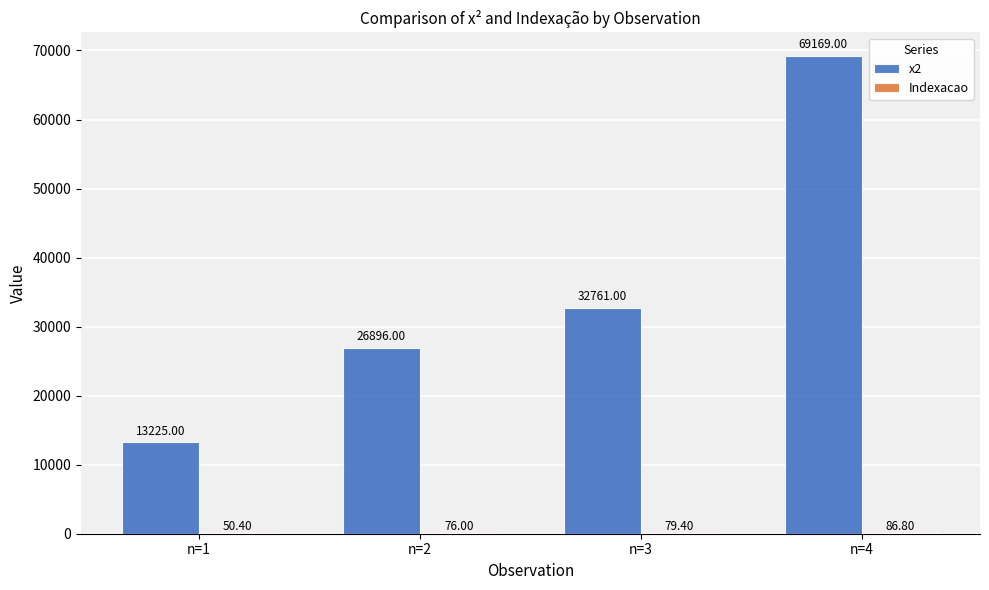

Which series changed the most between n=1 and n=2?

x2